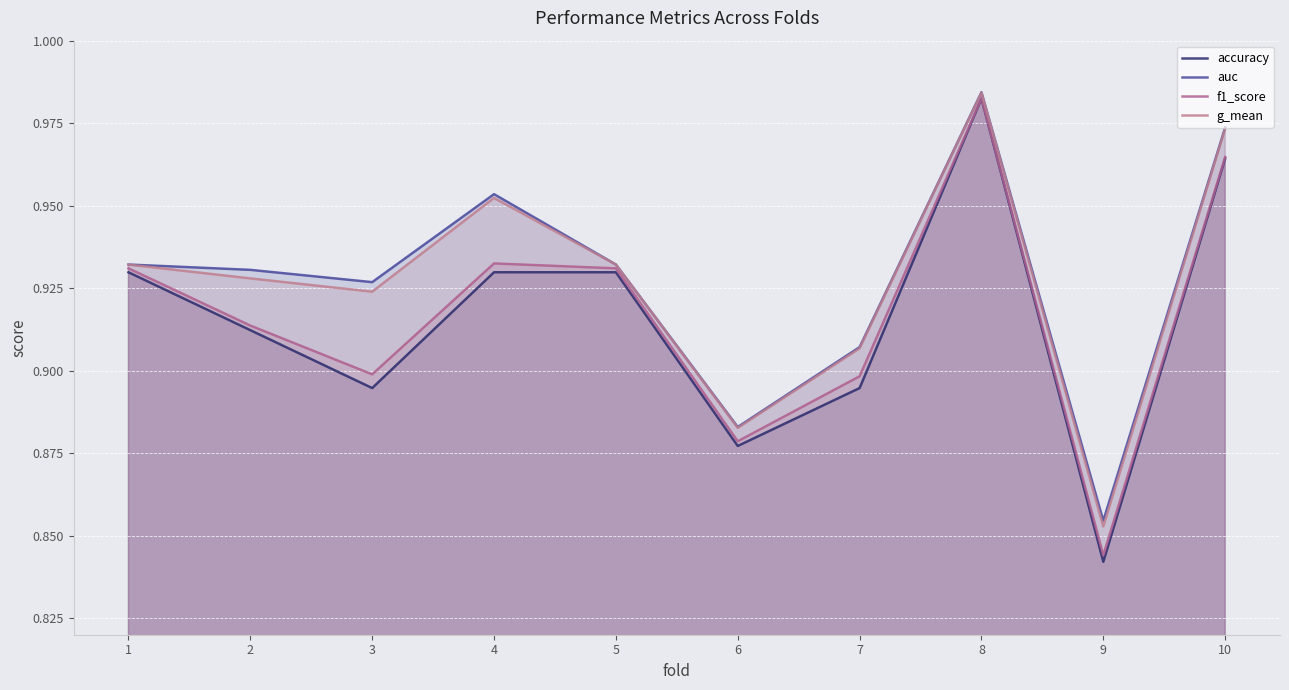

List the labels in order of g_mean value, smallest first.

9, 6, 7, 3, 2, 1, 5, 4, 10, 8